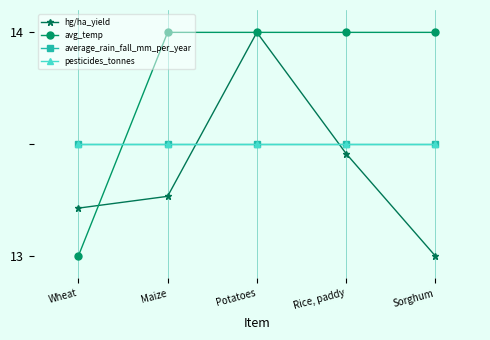

What is the approximate value of average_rain_fall_mm_per_year at Wheat?

13.5